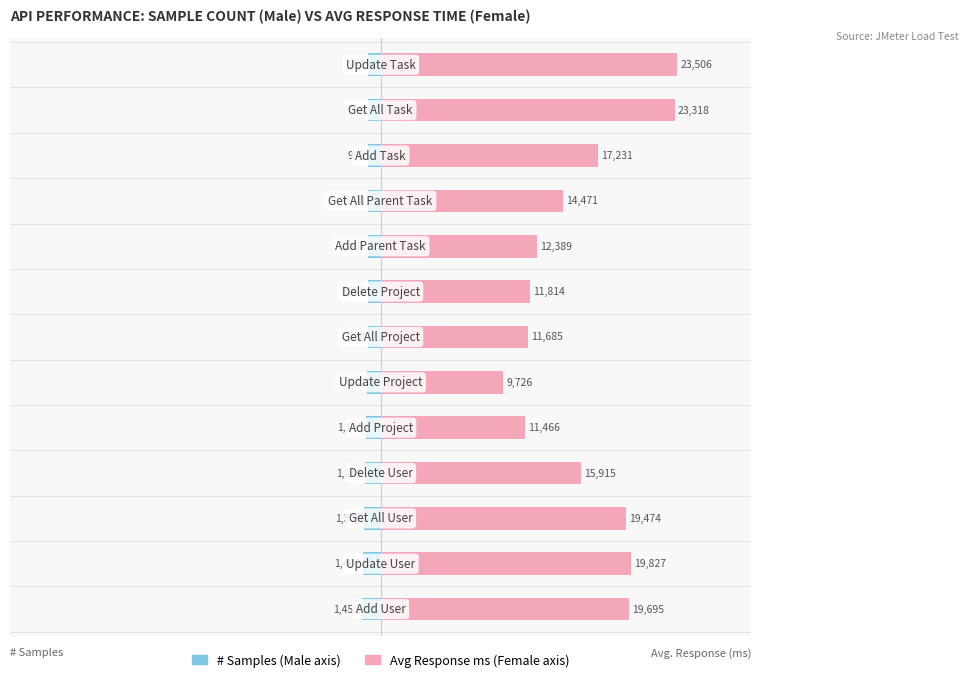

What are all the series names shown in the legend?

Male, Female